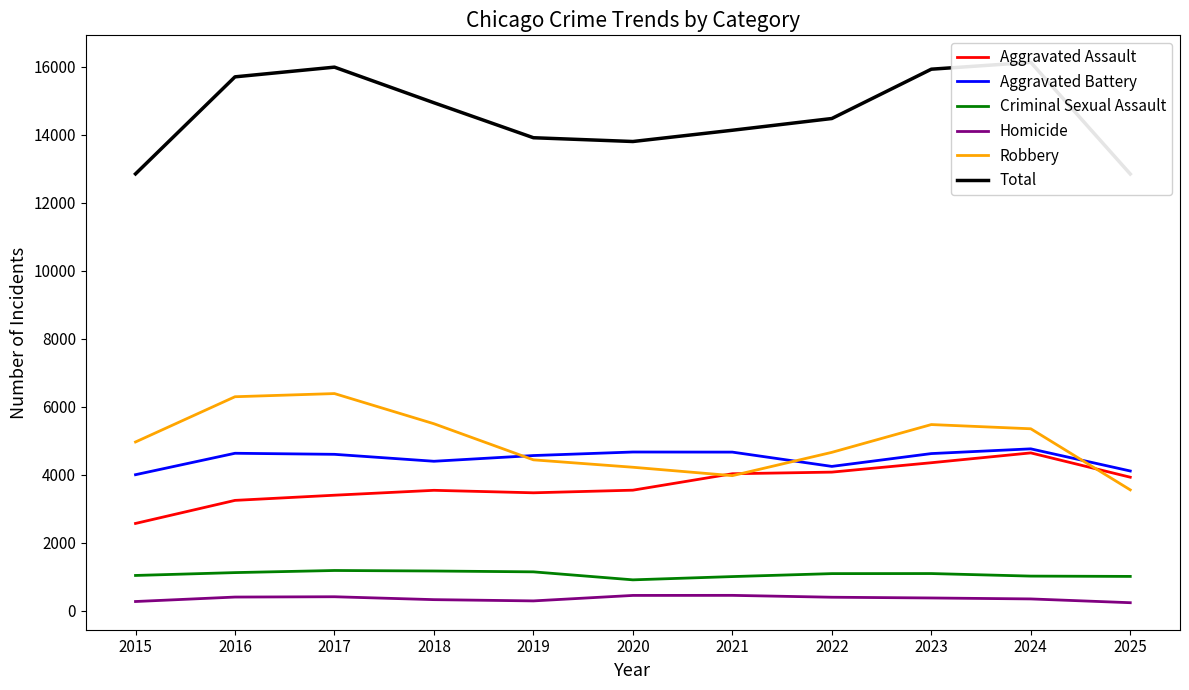

True or false: Total has more than 0 points higher than both neighbors.

True